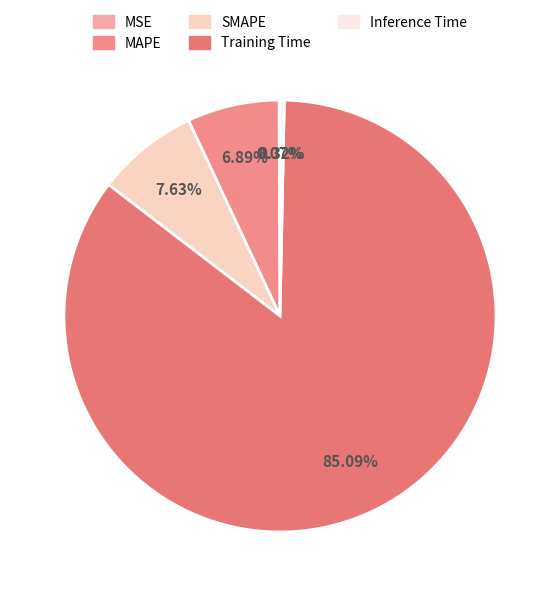

What is the largest slice in the pie chart?

Training Time